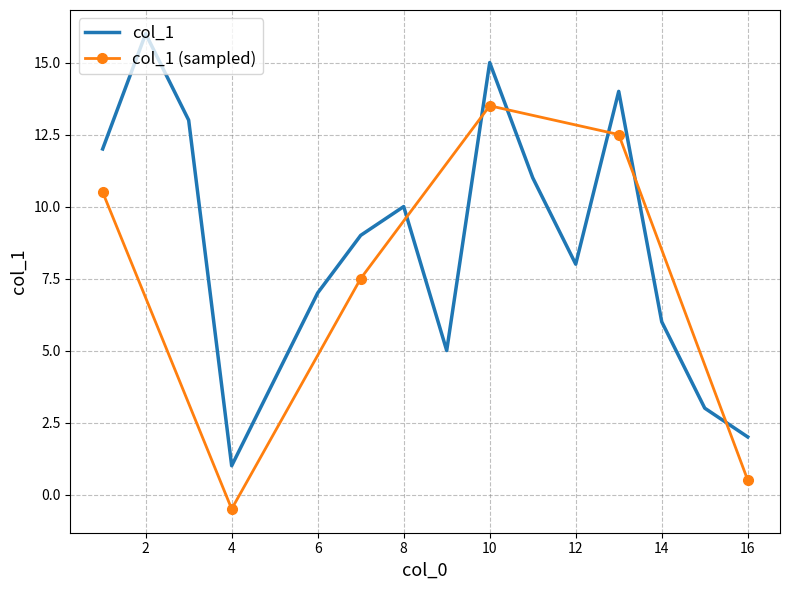

The value of col_1 at 14 is 9. True or false?

False